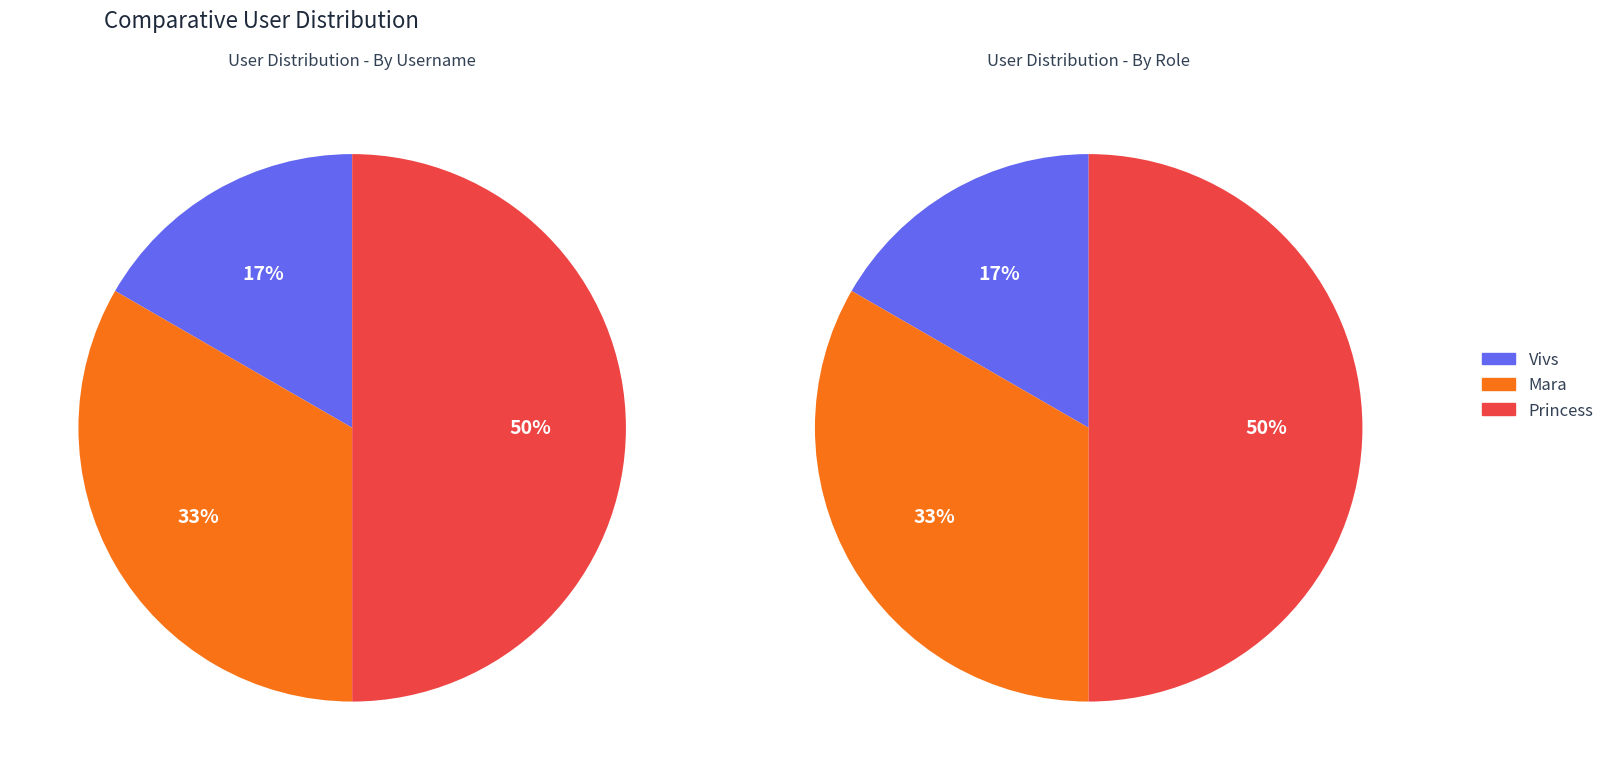

To the nearest percent, what is the difference between the Vivs and Mara slice percentages?

17%